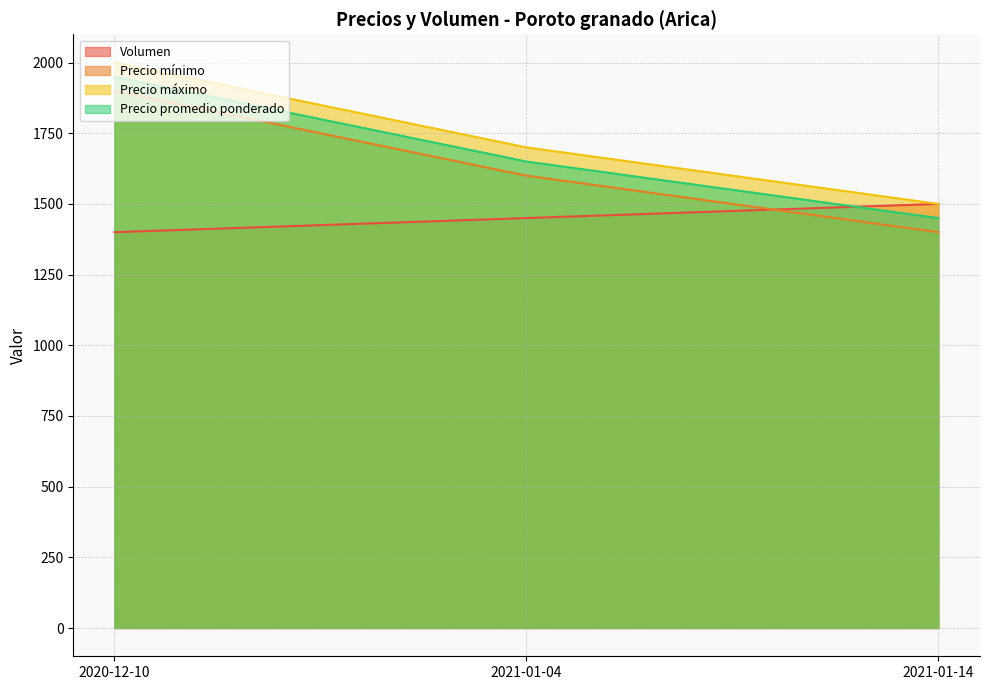

What is the spread (max minus min) of values at 2020-12-10?

600